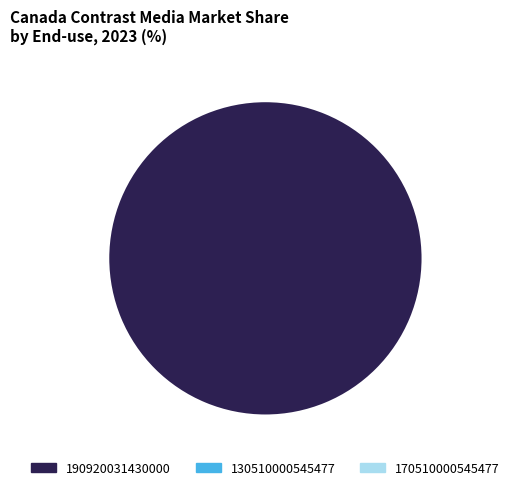

Is there a majority slice in this chart?

Yes